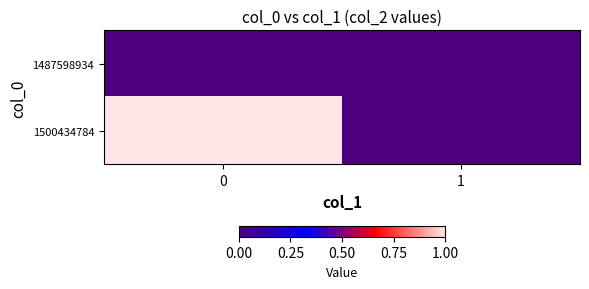

Rank the series by their maximum value, from lowest to highest.

1487598934, 1500434784